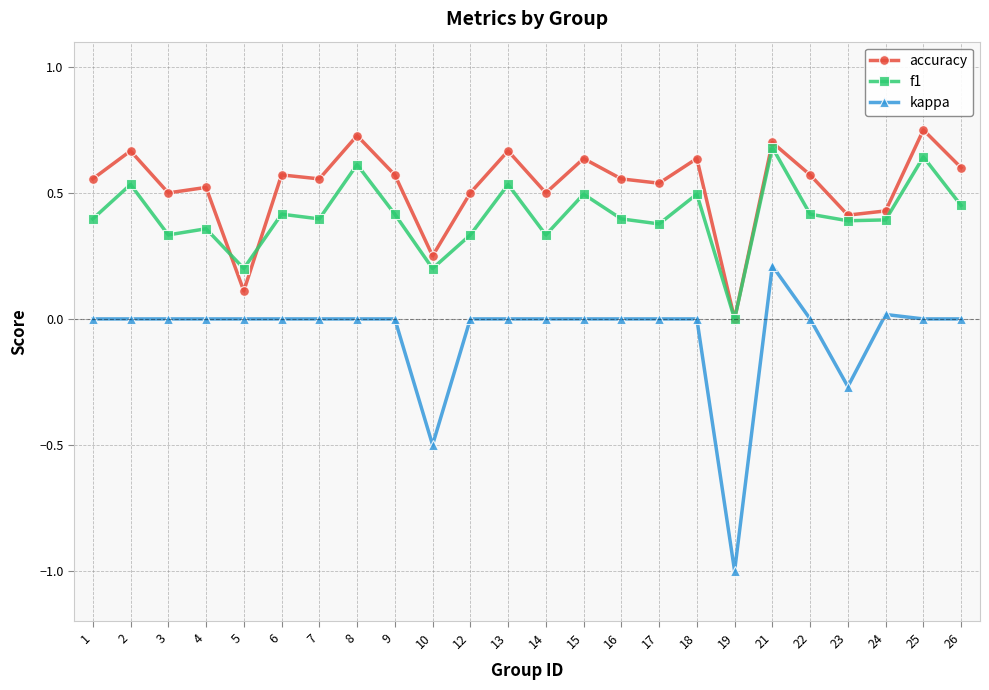

Between 25 and 26, which series saw the biggest shift?

f1